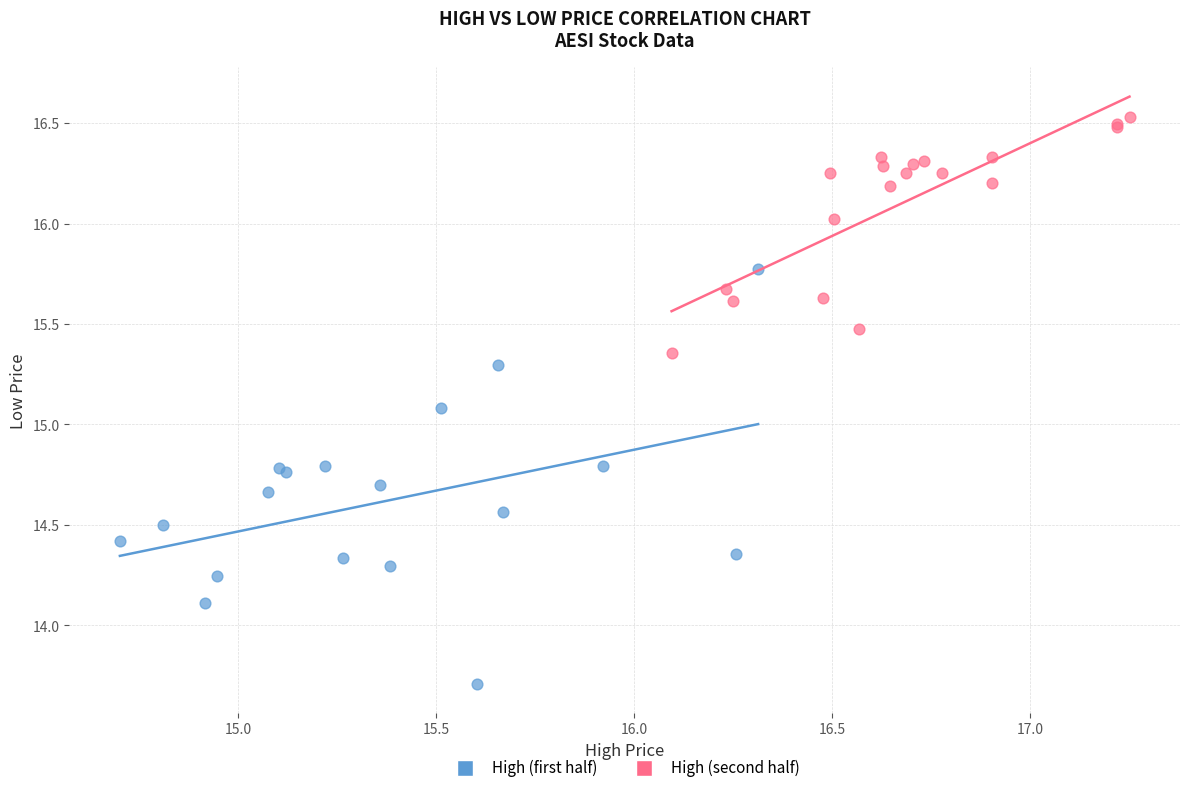

What are all the series names shown in the legend?

High (first half), High (second half)